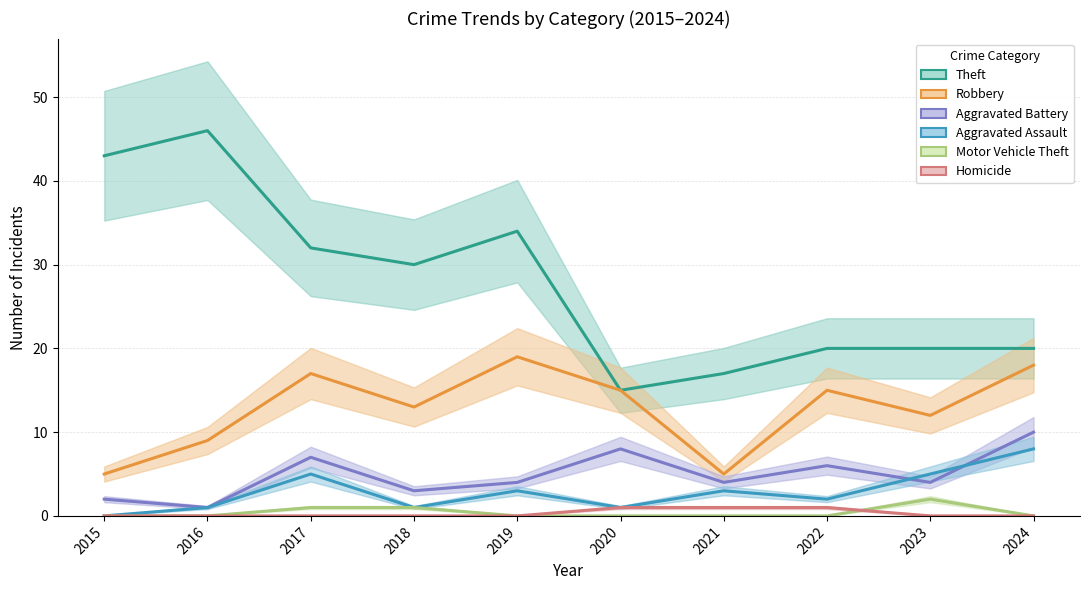

What is the value of the Robbery point at the 2nd from the left?

9